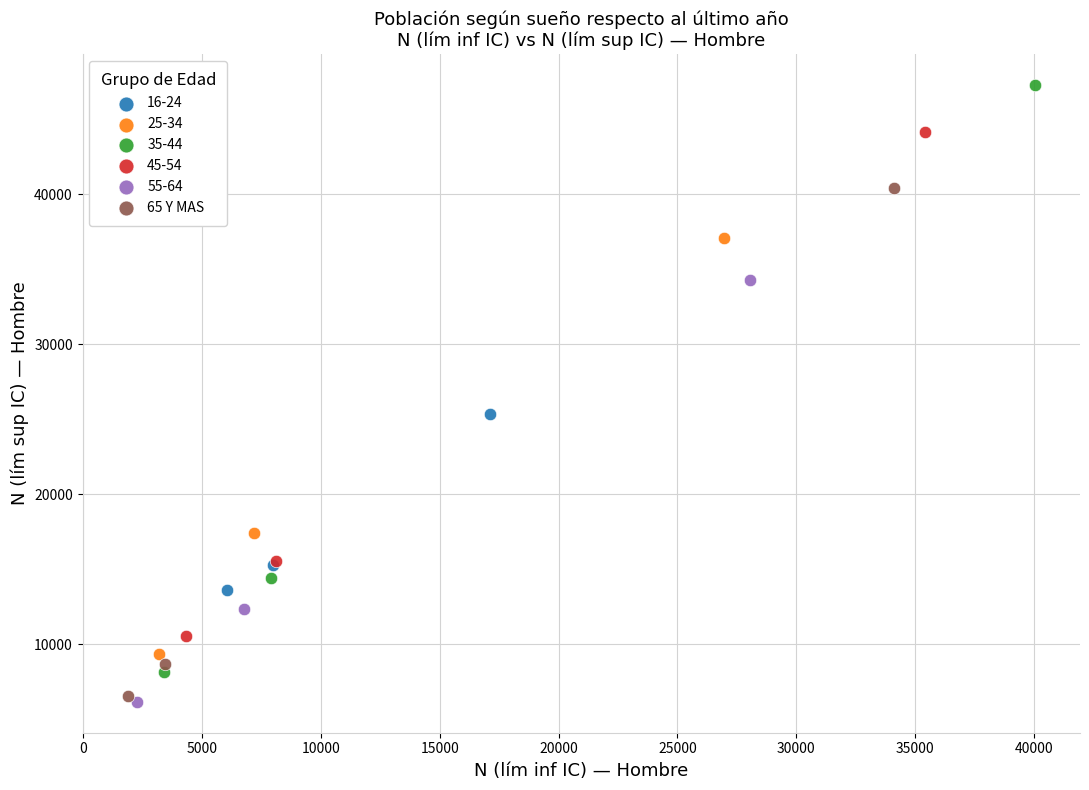

Which series contains the highest Y value?

35-44